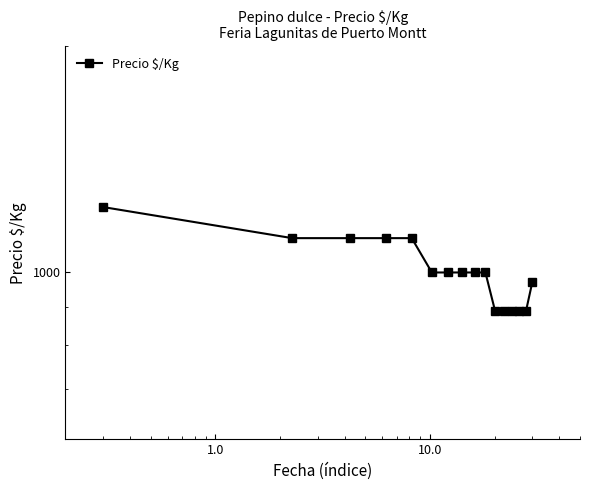

True or false: the data has more than 2 interior local peaks.

False